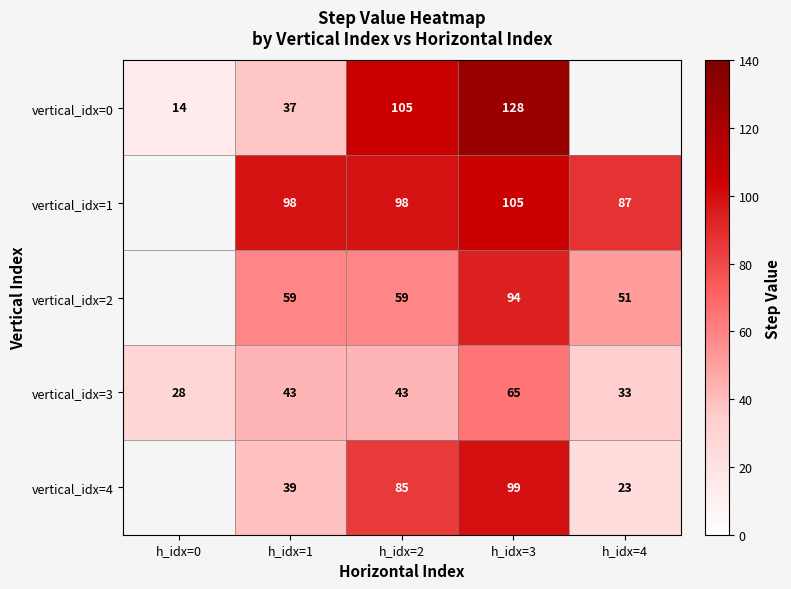

The value of vertical_idx=3 at h_idx=3 is 98. True or false?

False